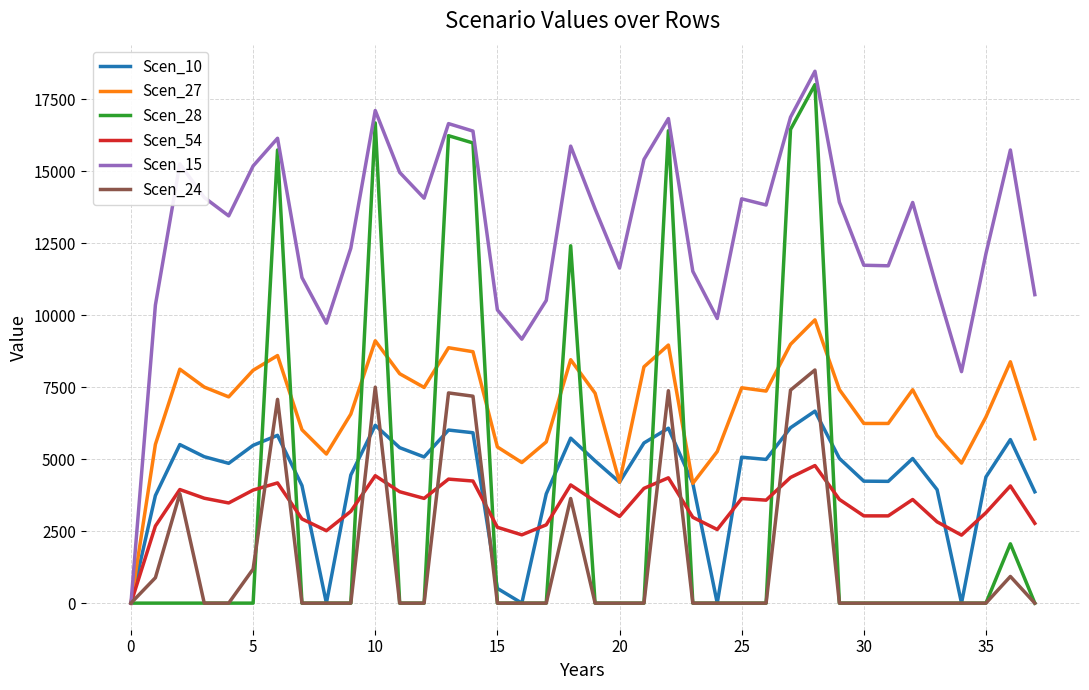

What is the maximum value shown in the chart?

18477.5